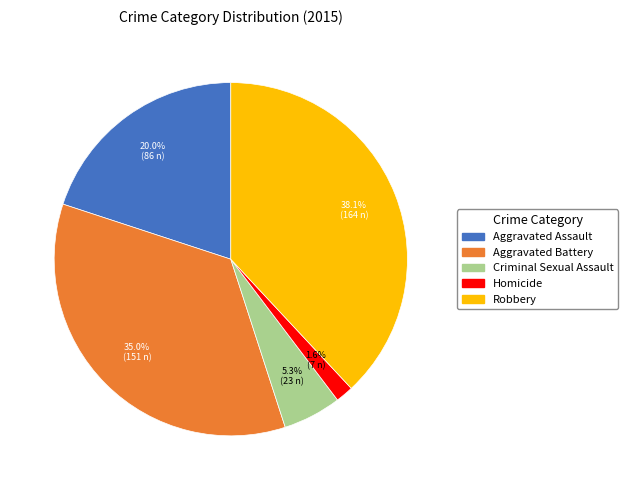

Does any single category account for the majority?

No